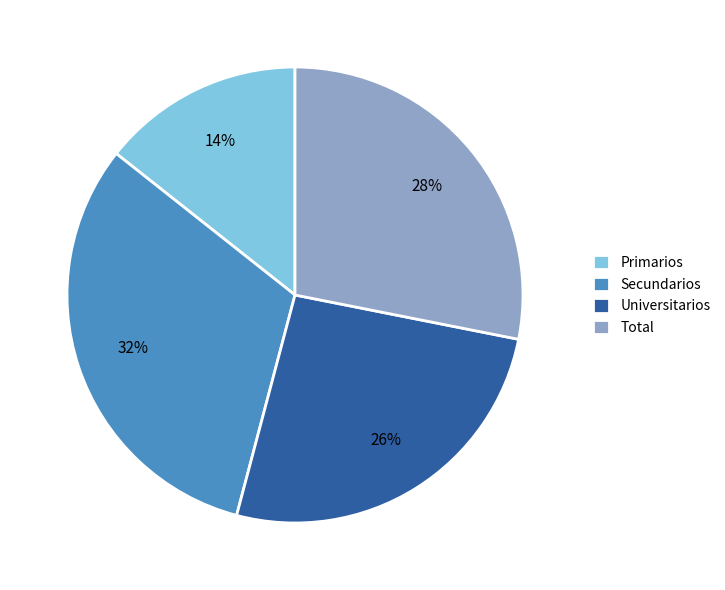

True or false: Primarios accounts for 23% of the total.

False